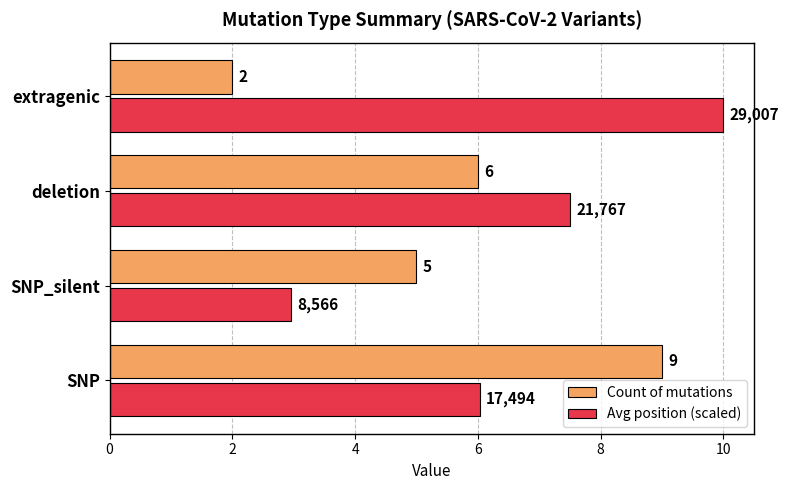

What are all the series names shown in the legend?

Count of mutations, Avg position (scaled)